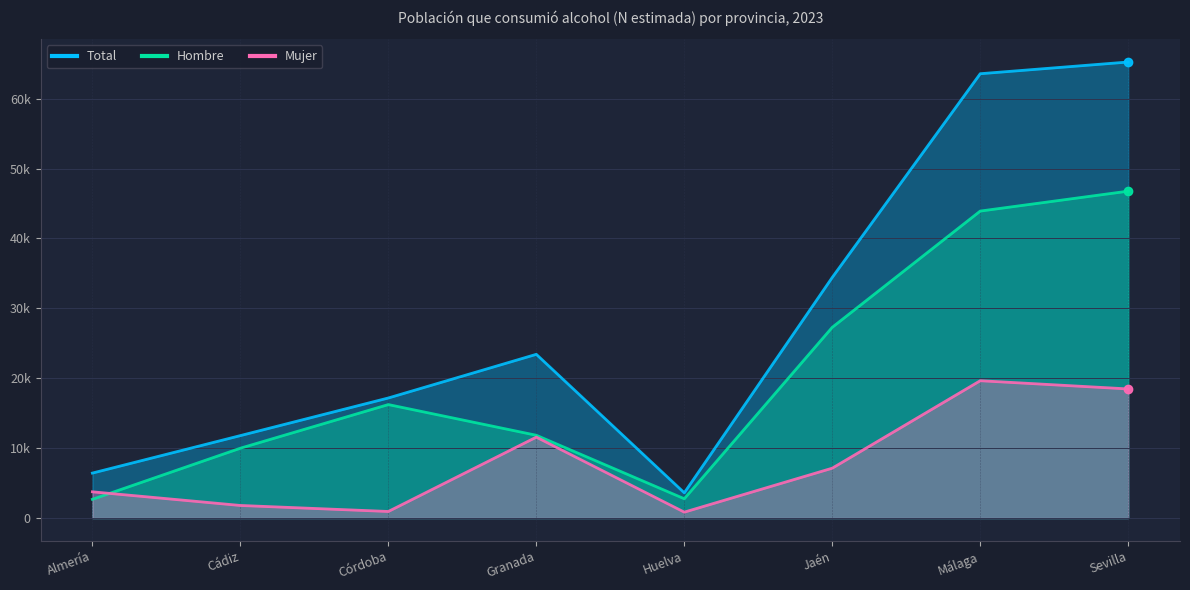

How many interior local valleys does the Total series have?

1